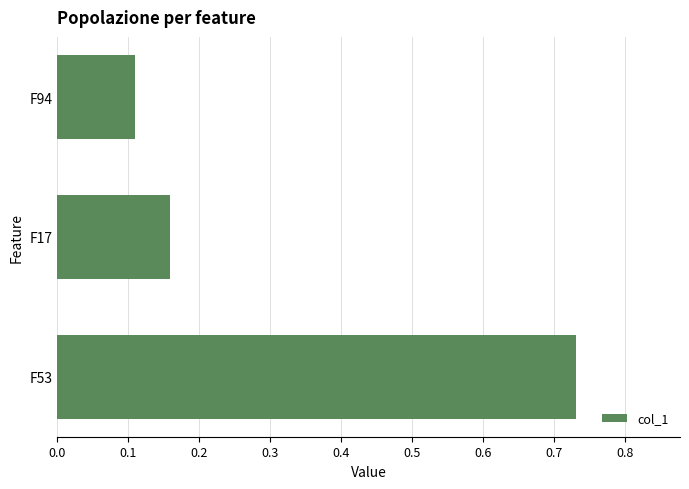

At which category does the chart reach its peak across all series?

F53